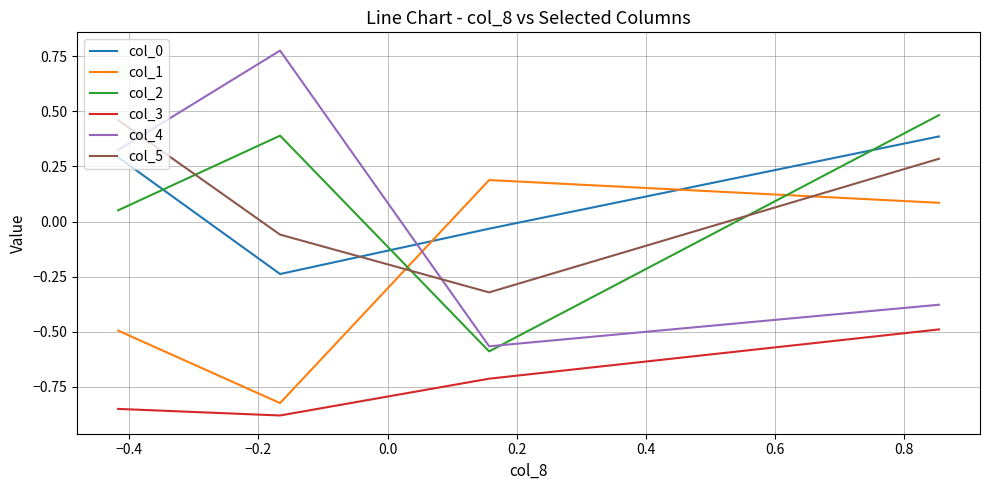

What is the difference between the maximum and minimum values in the col_3 series?

0.4